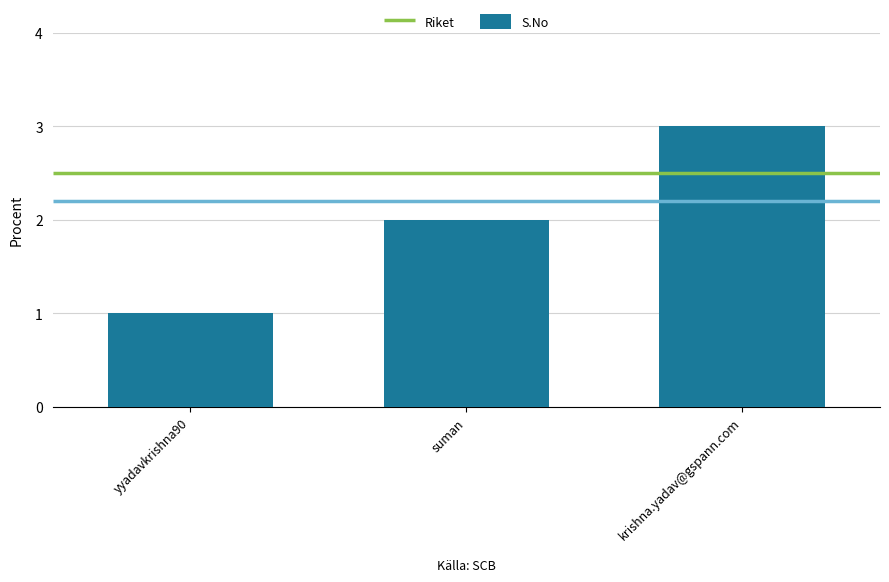

Does the chart contain any negative values?

No